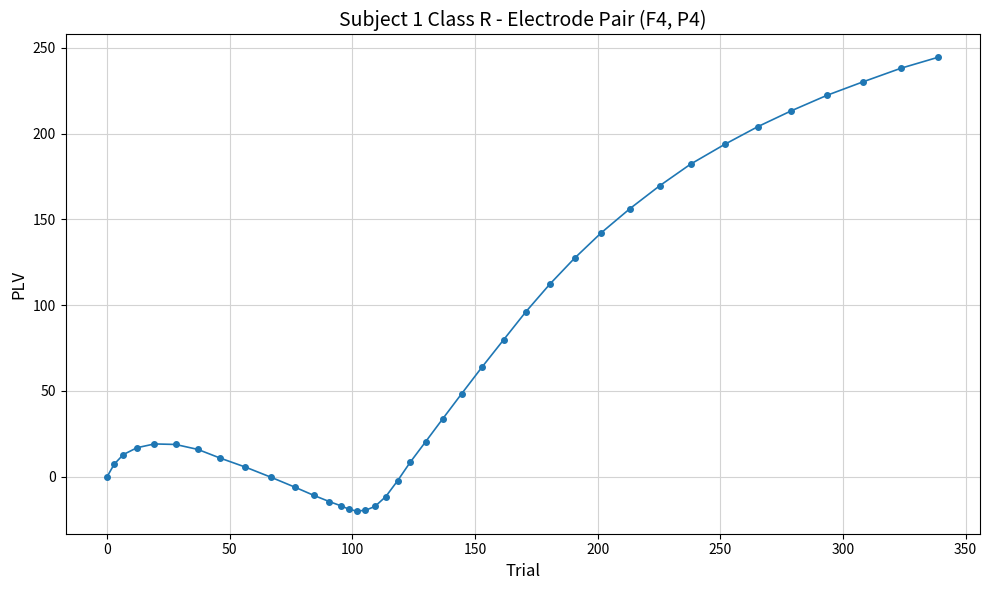

What is the maximum value shown in the chart?

244.5